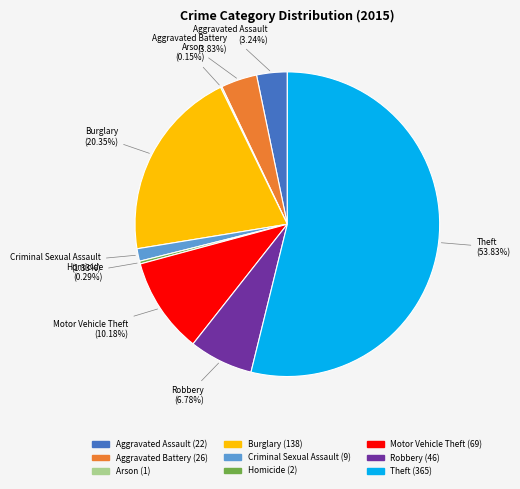

True or false: Burglary accounts for 27% of the total.

False